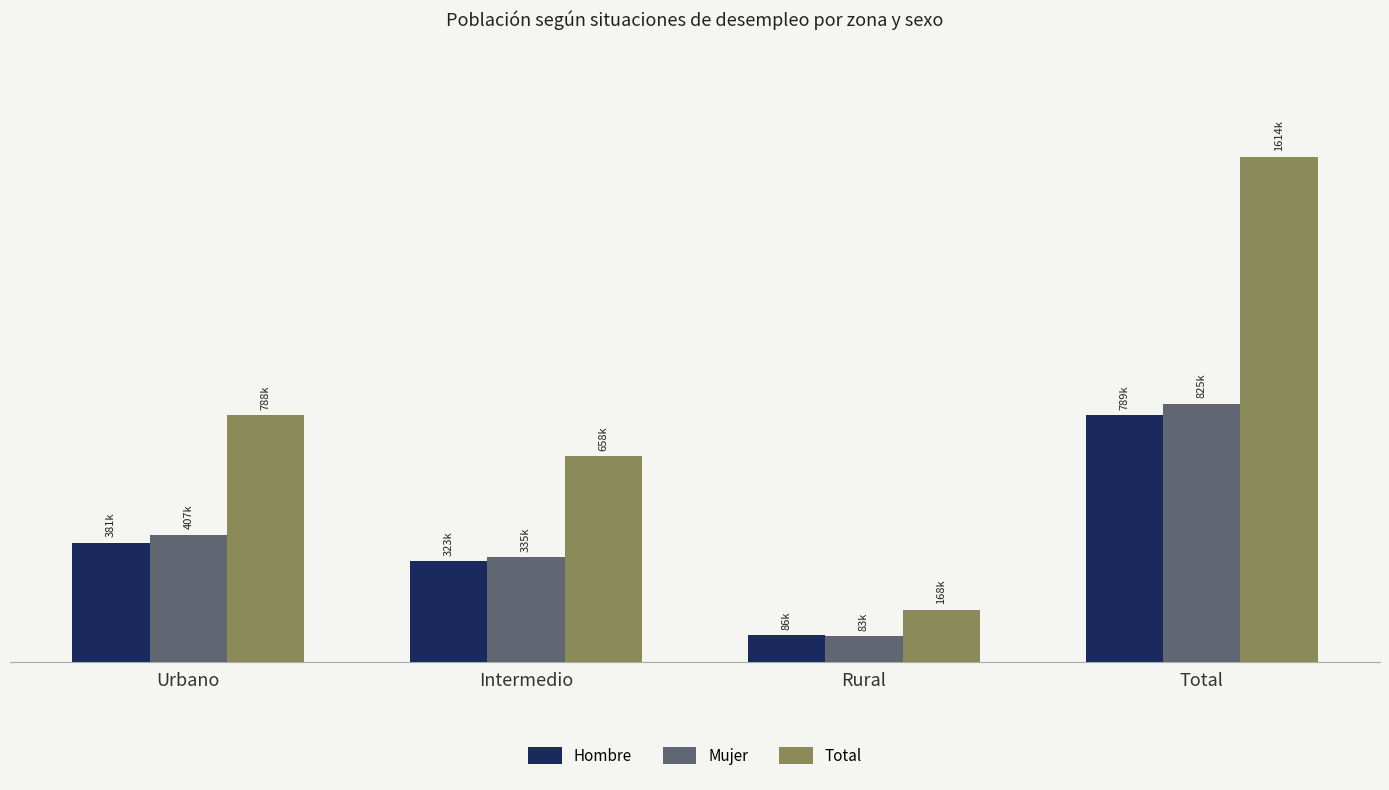

Reading left to right, extract all data points from this chart.

Hombre: Urbano=380810	Intermedio=322610	Rural=85591	Total=789010
Mujer: Urbano=407487	Intermedio=335001	Rural=82553	Total=825041
Total: Urbano=788296	Intermedio=657611	Rural=168144	Total=1614052